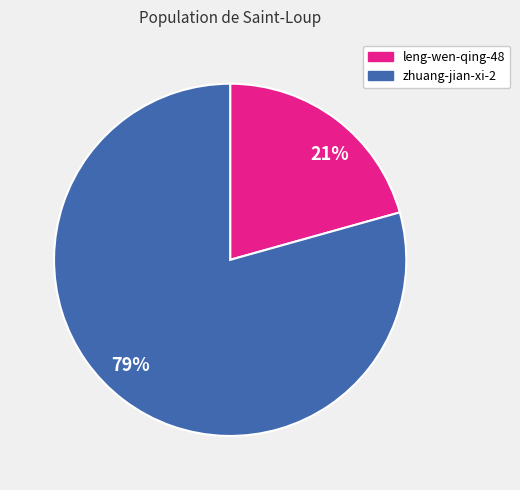

Is it true that 21% is 28% of the pie?

False